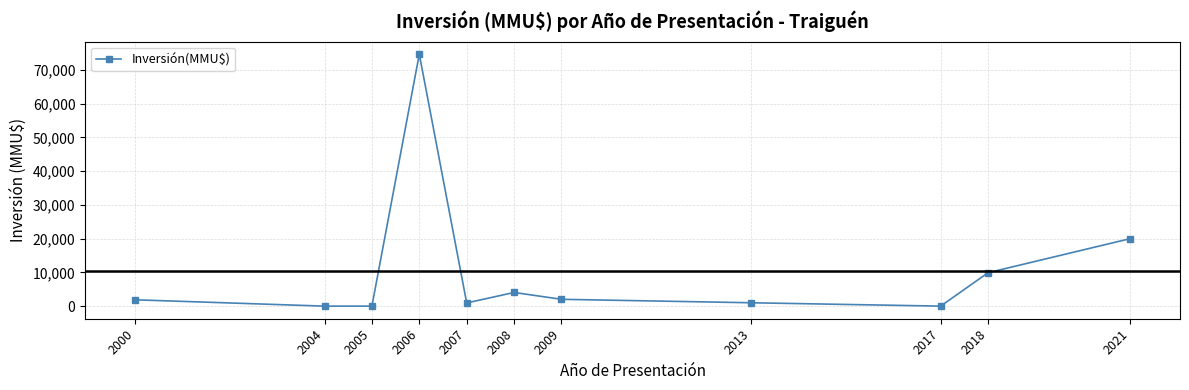

What is the change in value from 2004 to 2008?

+4050